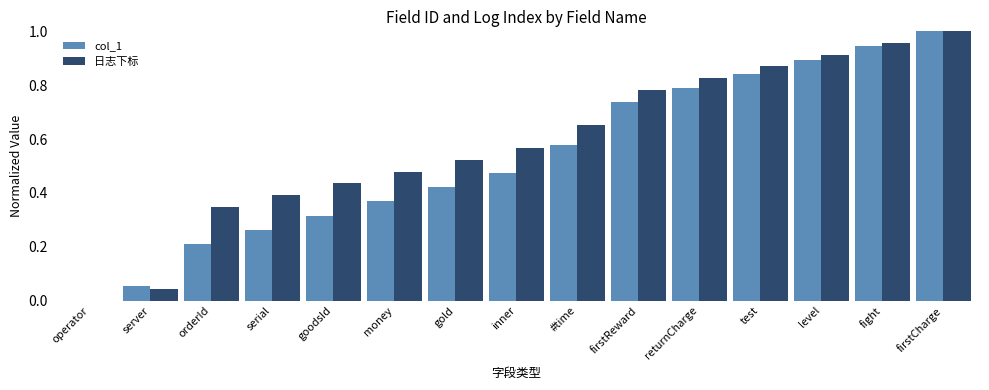

At which category does the chart reach its peak across all series?

firstCharge